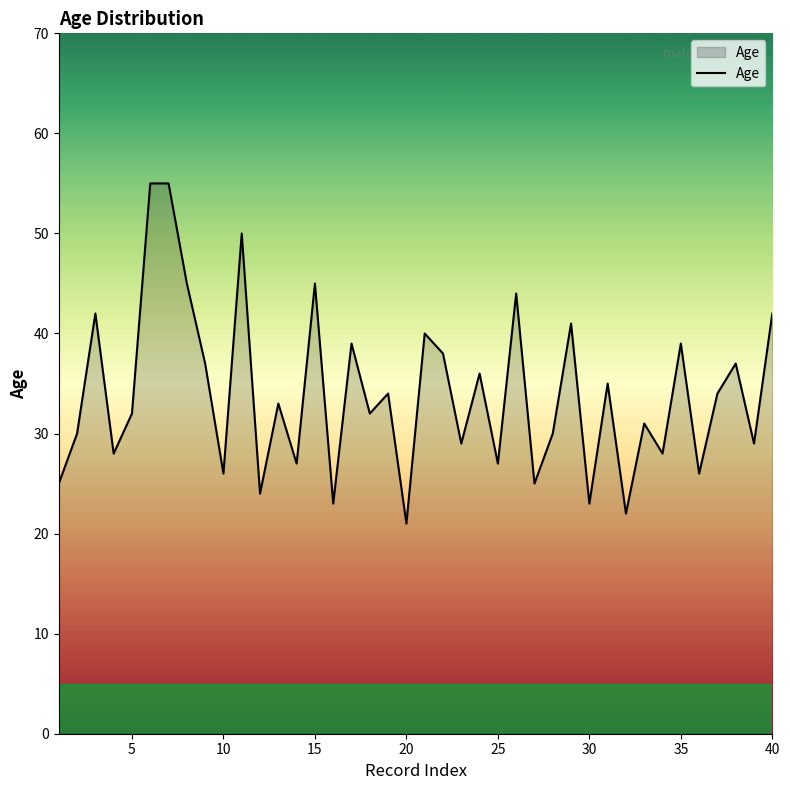

What is the greatest value displayed?

55